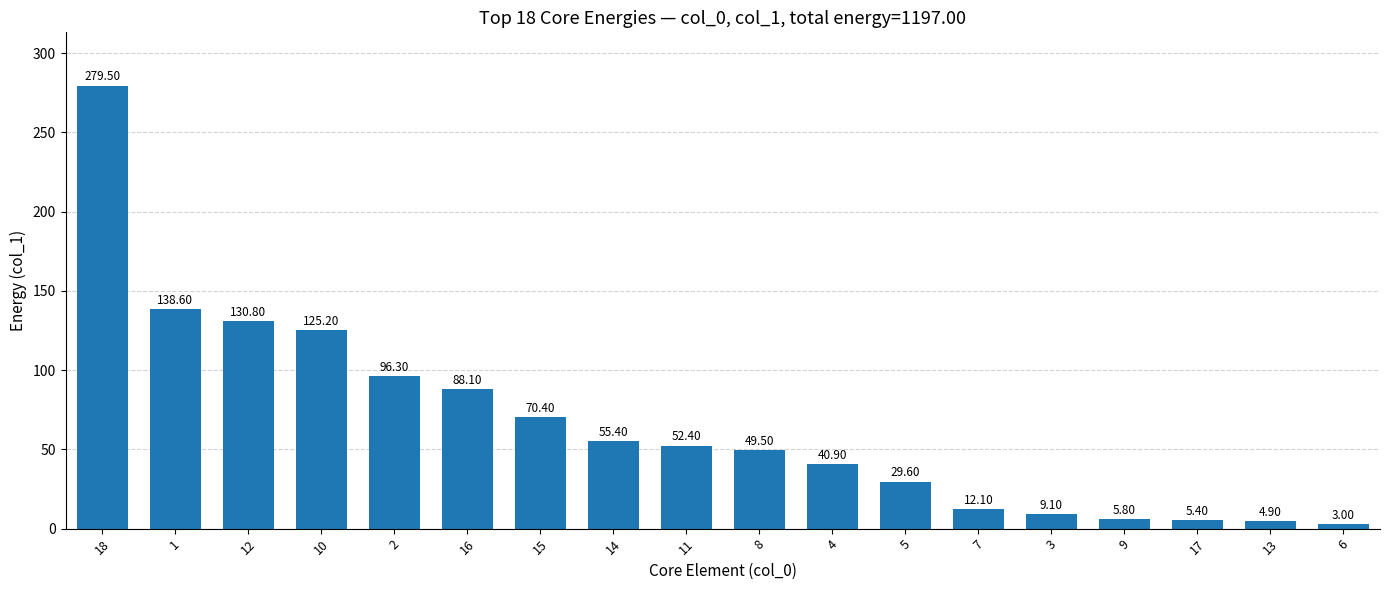

What is the difference between the second highest and minimum values?

135.6